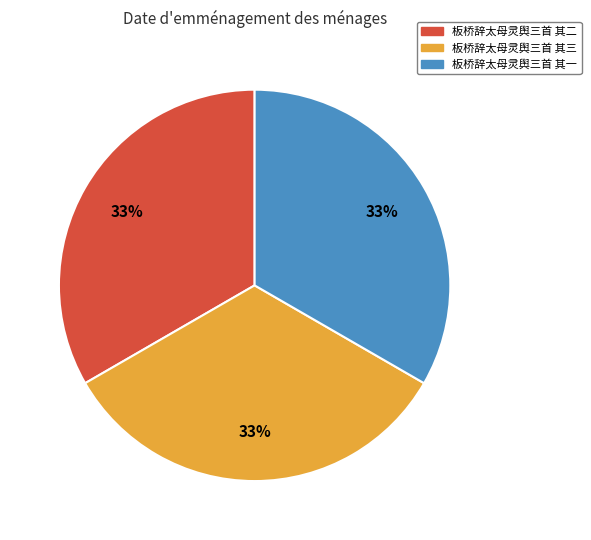

What percentage is the 板桥辞太母灵舆三首 其三 slice, to the nearest percent?

33%